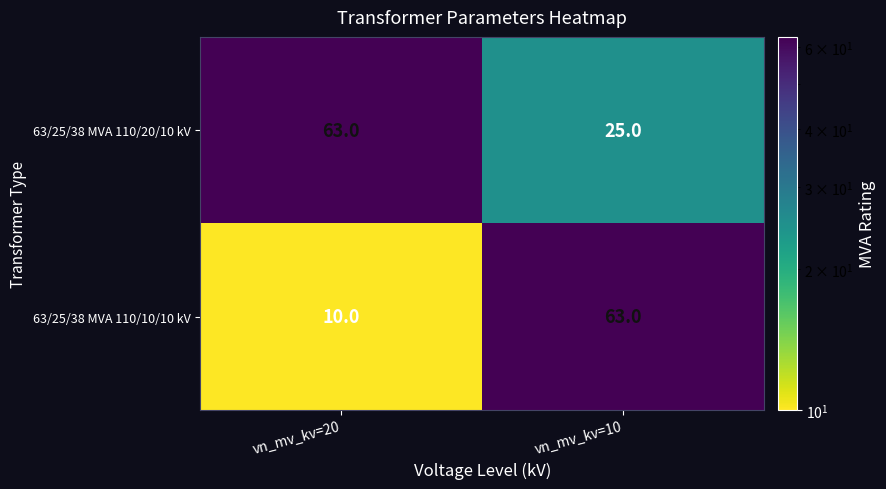

What is the minimum value for 63/25/38 MVA 110/10/10 kV?

10